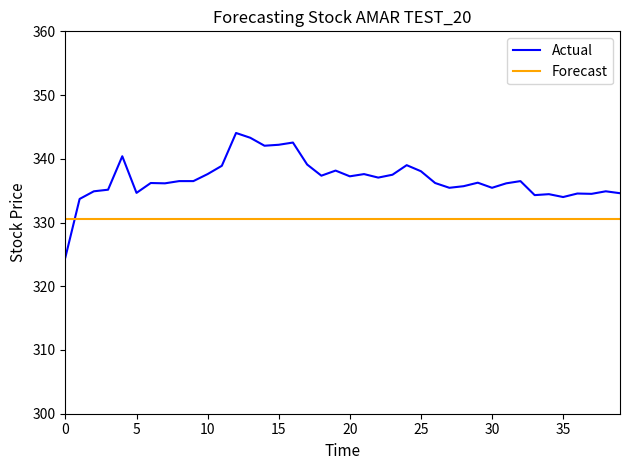

Which series has the largest range (max minus min)?

Actual